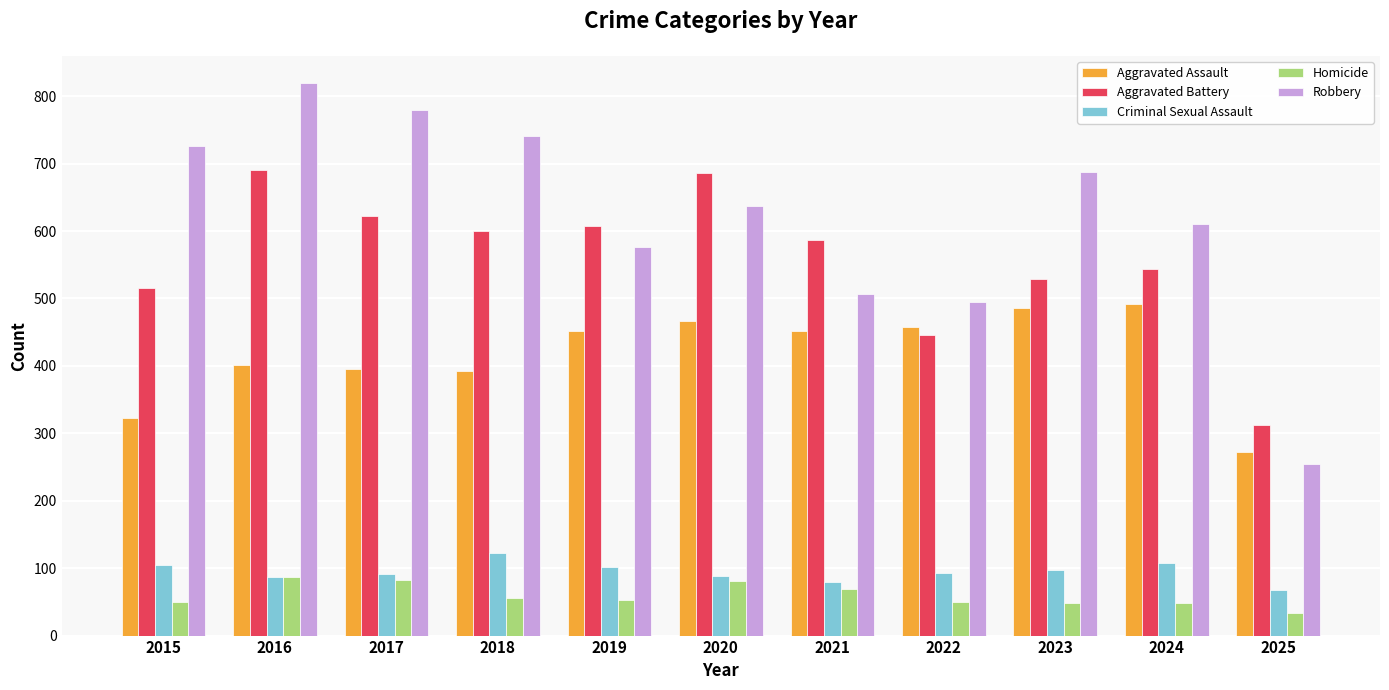

The Robbery series shows 506 at 2021. True or false?

True